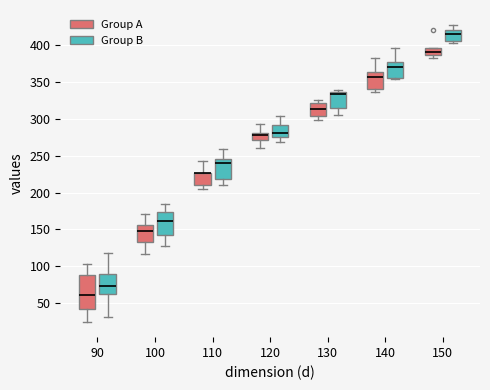

Where does the upper whisker of the box for 140 (Group A) end on the y-axis? The values are not printed on the chart, so give them approximately, as read against the axis.

380